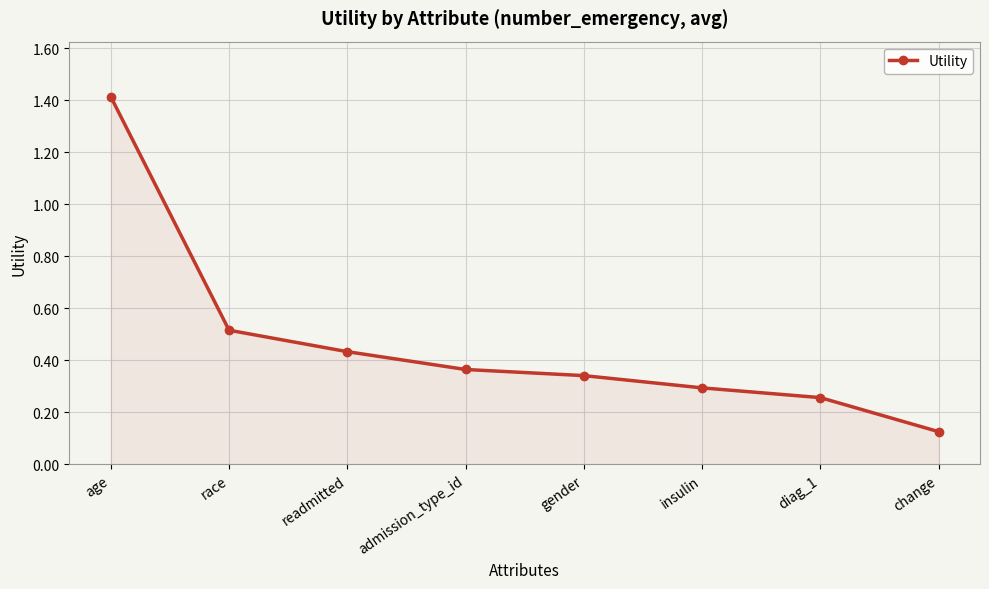

The chart shows a value of 0.3 at insulin. True or false?

True